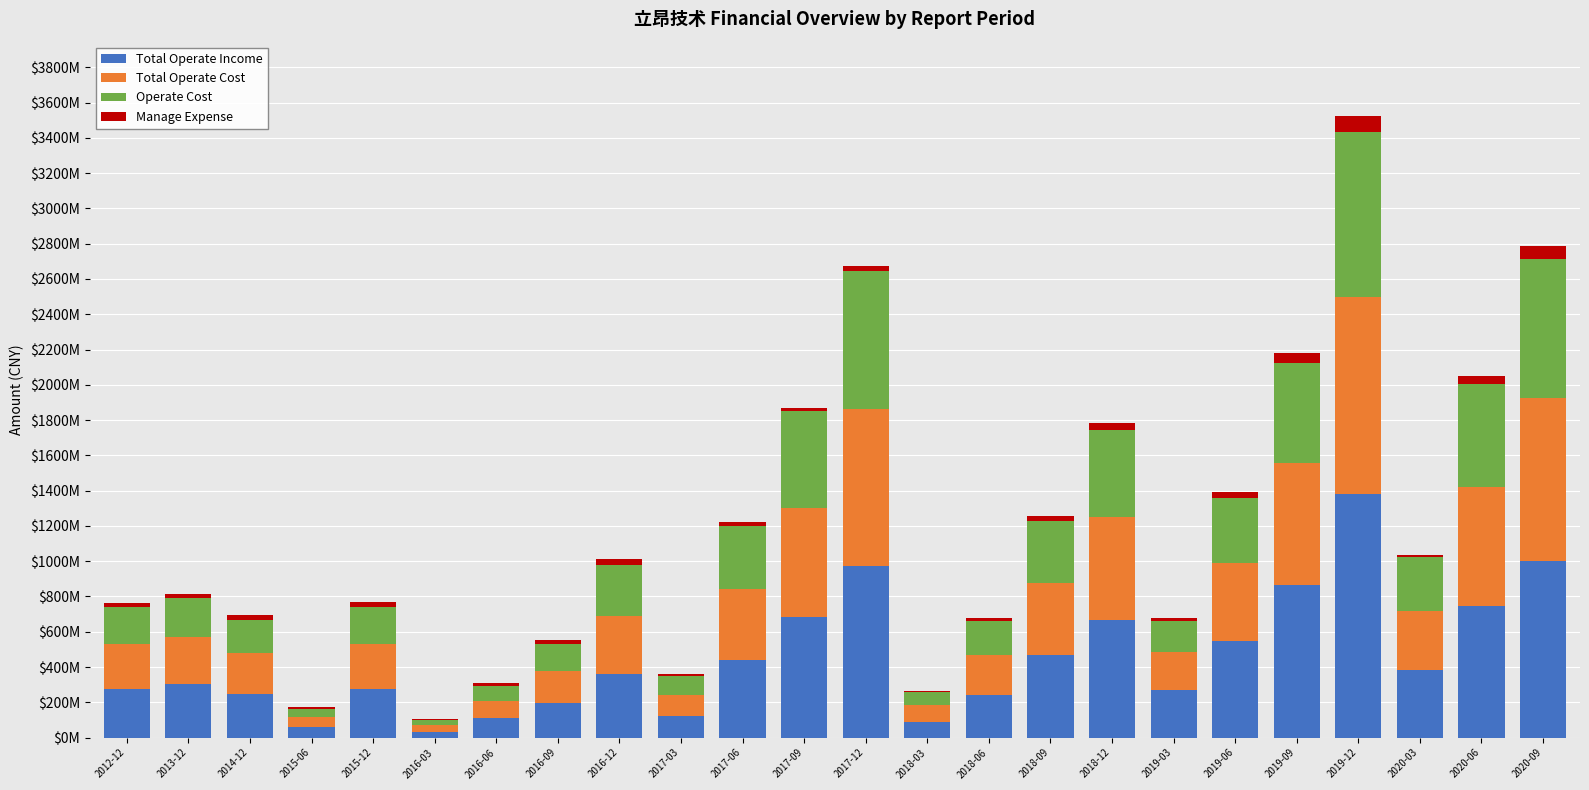

What is the label of the 18th bar from the left?

2019-03